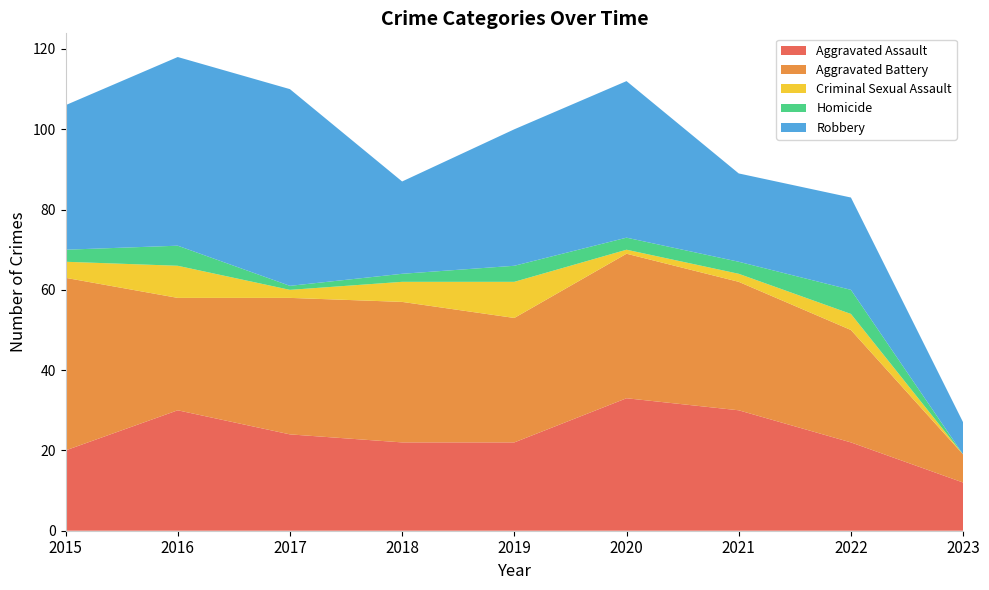

Reading left to right, list all the values displayed in this chart.

Aggravated Assault: 20	30	24	22	22	33	30	22	12
Aggravated Battery: 43	28	34	35	31	36	32	28	7
Criminal Sexual Assault: 4	8	2	5	9	1	2	4	0
Homicide: 3	5	1	2	4	3	3	6	0
Robbery: 36	47	49	23	34	39	22	23	8